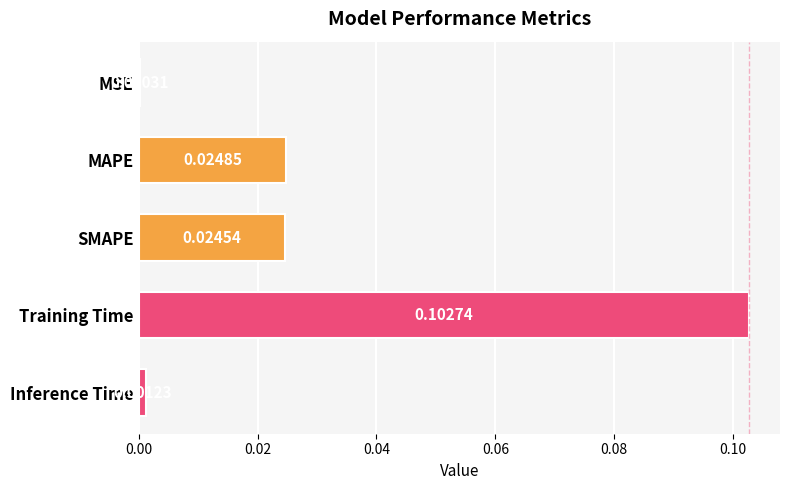

Are the bars horizontal?

Yes